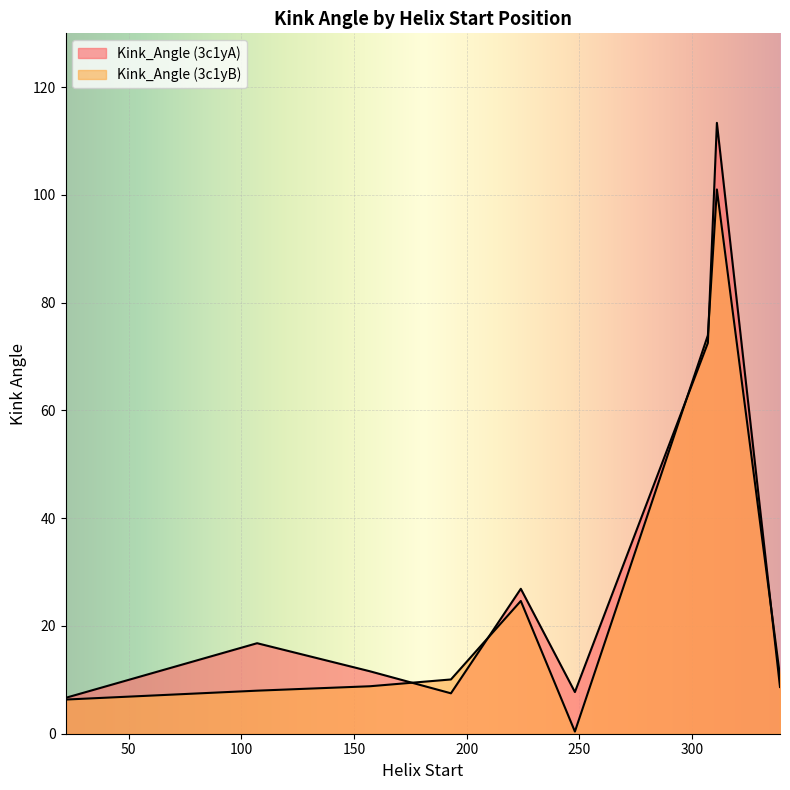

How many lines are shown in the chart?

2